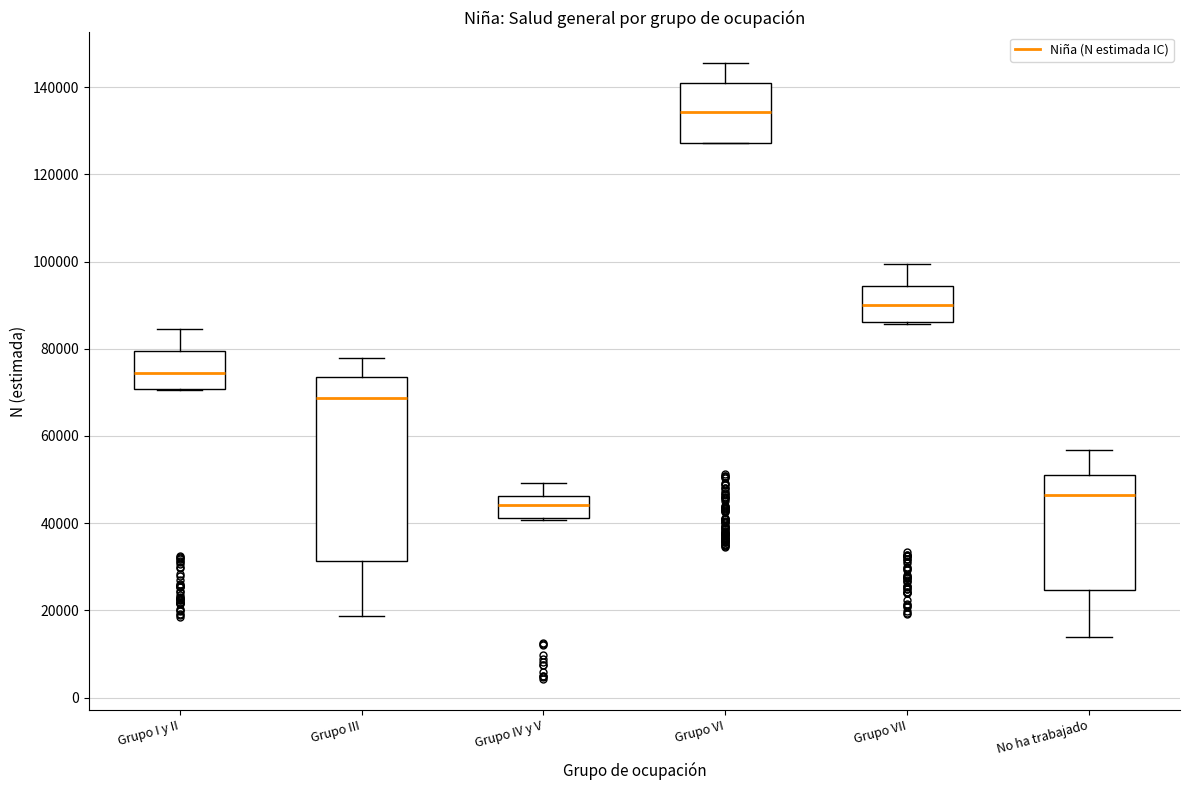

Reading left to right, read every box against the y-axis: the position of its median line, the range the box covers, and the ends of its whiskers. The values are not printed on the chart, so give them approximately, as read against the axis.

Grupo I y II: median 74000, box 70000 to 80000, whiskers 70000 to 84000
Grupo III: median 68000, box 32000 to 74000, whiskers 18000 to 78000
Grupo IV y V: median 44000, box 42000 to 46000, whiskers 40000 to 50000
Grupo VI: median 134000, box 128000 to 140000, whiskers 128000 to 146000
Grupo VII: median 90000, box 86000 to 94000, whiskers 86000 (just below the box's lower edge) to 100000
No ha trabajado: median 46000, box 24000 to 50000, whiskers 14000 to 56000